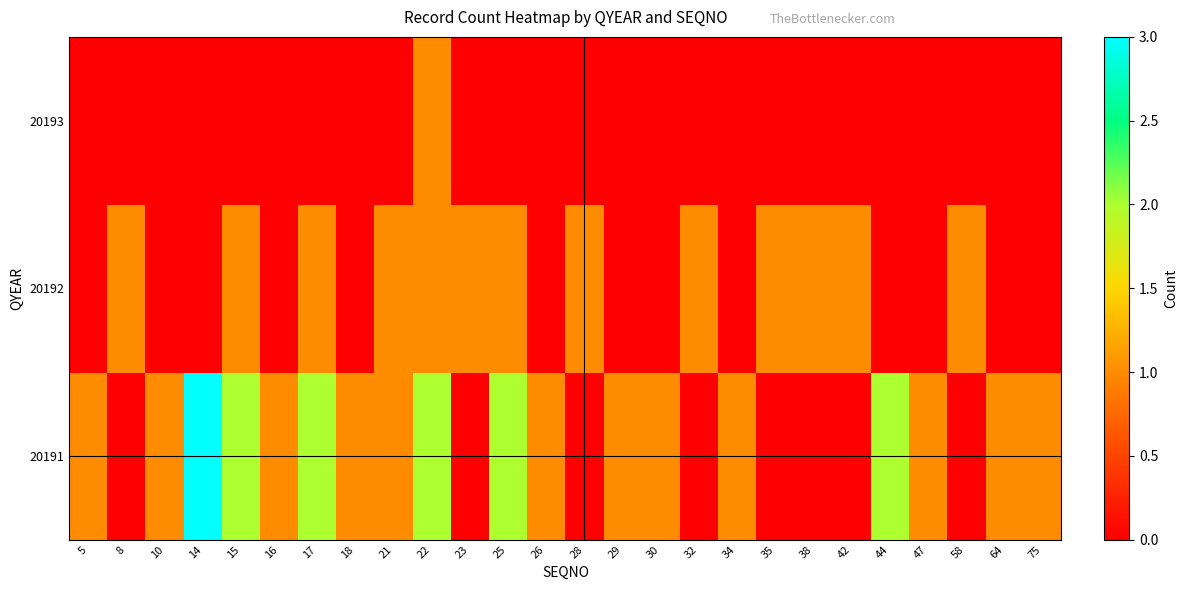

Reading right to left, extract all data points from this chart.

20191: 75=1	64=1	58=0	47=1	44=2	42=0	38=0	35=0	34=1	32=0	30=1	29=1	28=0	26=1	25=2	23=0	22=2	21=1	18=1	17=2	16=1	15=2	14=3	10=1	8=0	5=1
20192: 75=0	64=0	58=1	47=0	44=0	42=1	38=1	35=1	34=0	32=1	30=0	29=0	28=1	26=0	25=1	23=1	22=1	21=1	18=0	17=1	16=0	15=1	14=0	10=0	8=1	5=0
20193: 75=0	64=0	58=0	47=0	44=0	42=0	38=0	35=0	34=0	32=0	30=0	29=0	28=0	26=0	25=0	23=0	22=1	21=0	18=0	17=0	16=0	15=0	14=0	10=0	8=0	5=0